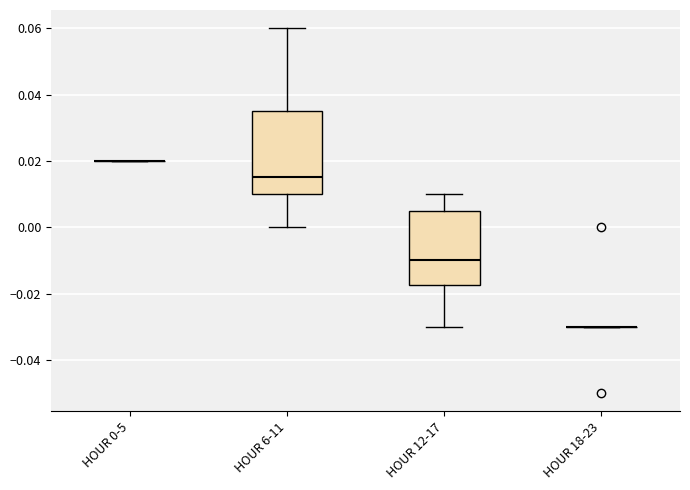

Reading left to right, transcribe this box plot: for each box, give where its median line is, the range the box spans, and where its two whiskers end, as read against the y-axis. The values are not printed on the chart, so give them approximately, as read against the axis.

HOUR 0-5: box collapsed to a line at 0.020, whiskers 0.020 to 0.020
HOUR 6-11: median 0.016, box 0.010 to 0.036, whiskers 0.000 to 0.060
HOUR 12-17: median -0.010, box -0.018 to 0.006, whiskers -0.030 to 0.010
HOUR 18-23: box collapsed to a line at -0.030, whiskers -0.030 to -0.030